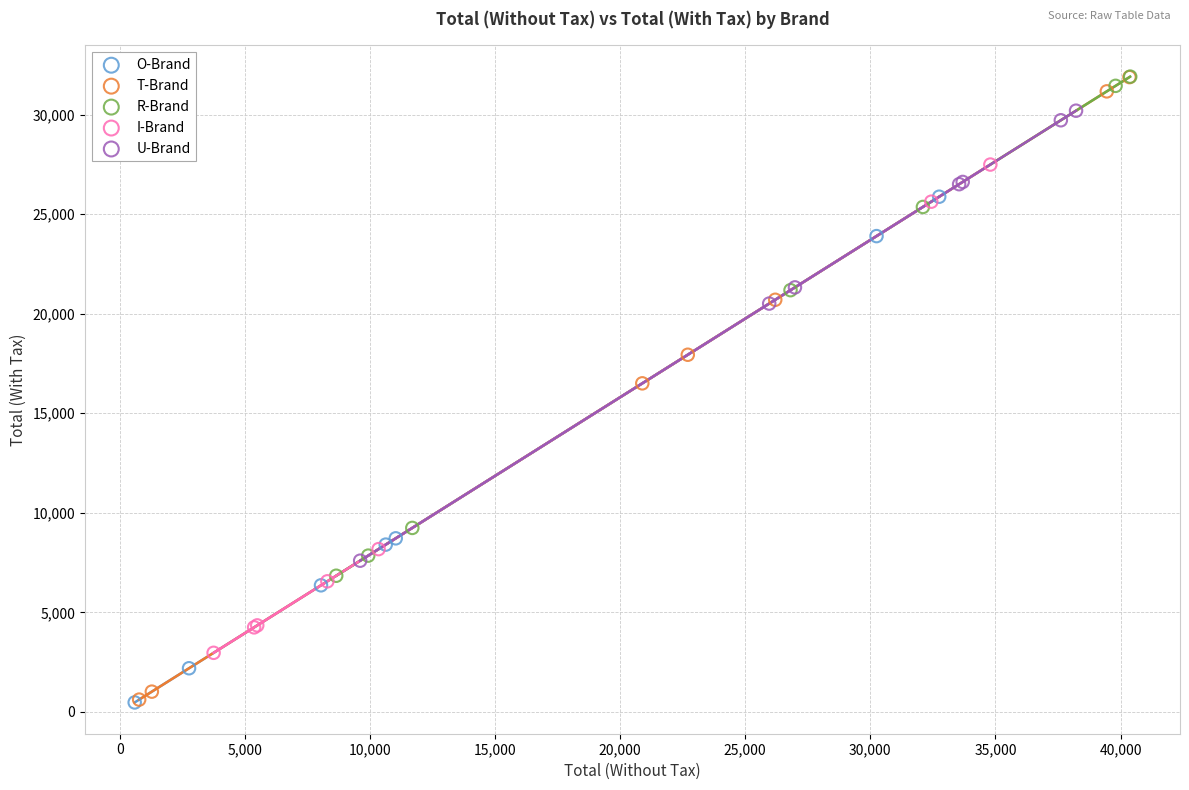

Which series has the largest Y range (max minus min)?

T-Brand